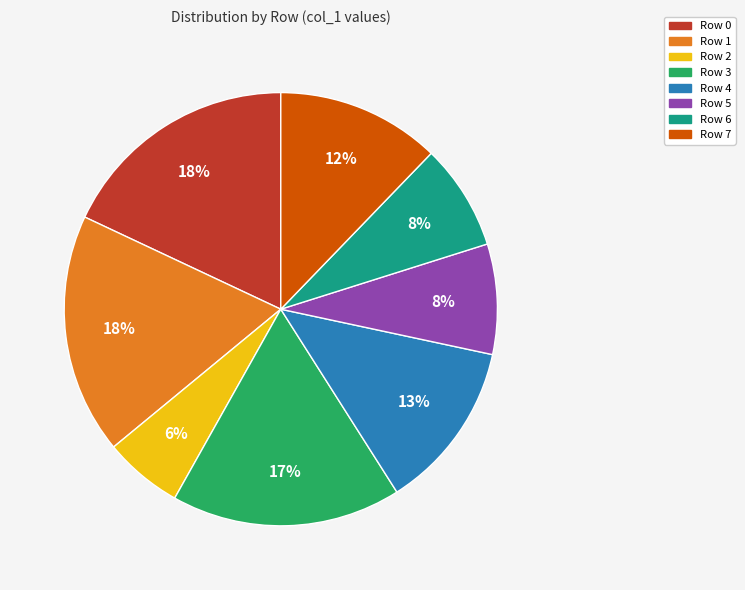

To the nearest percent, what percentage of the pie is Row 2?

6%